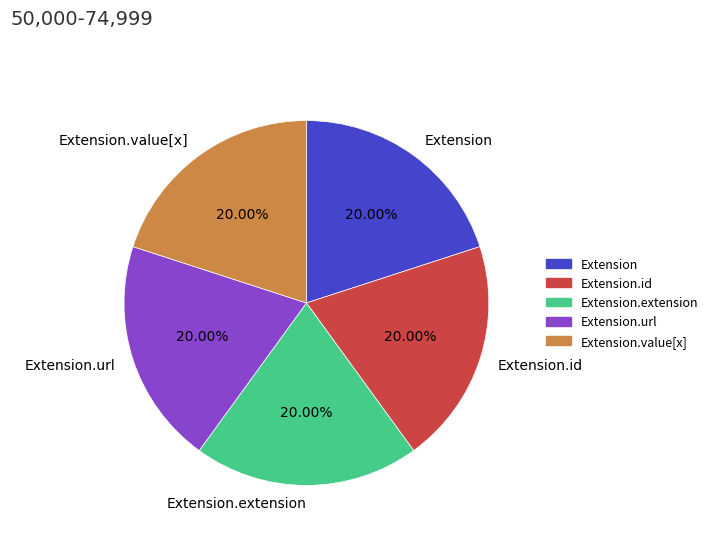

Combined, do Extension.url and Extension.id account for over 50%?

No